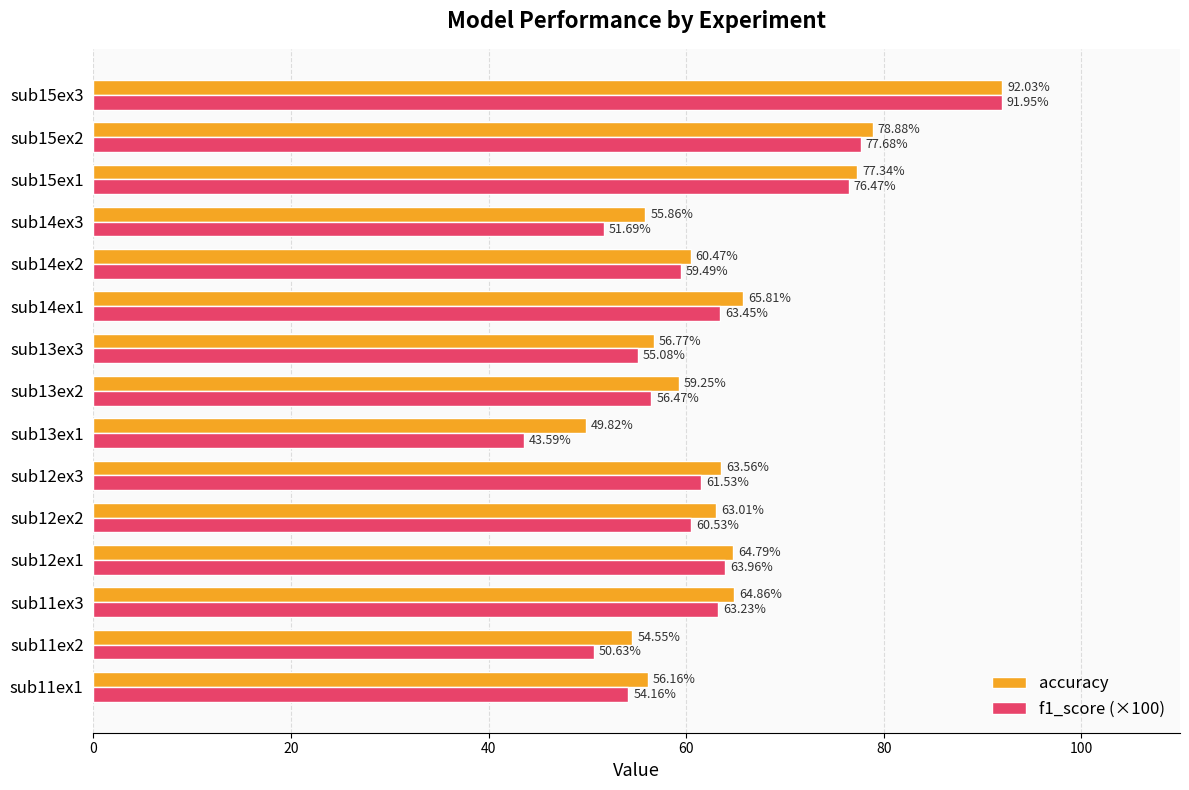

What is the minimum value for accuracy?

49.8